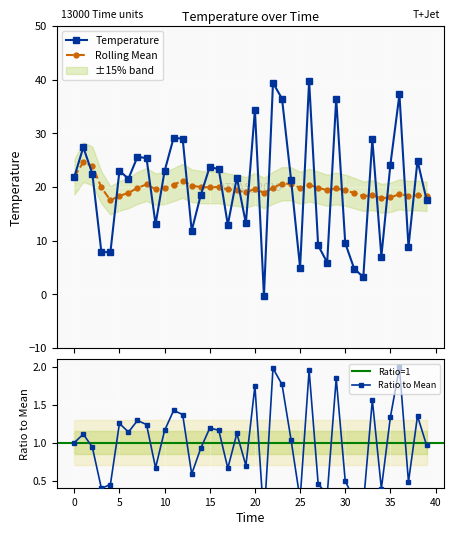

What is the value of the Rolling Mean point at the 14th from the left?

20.3